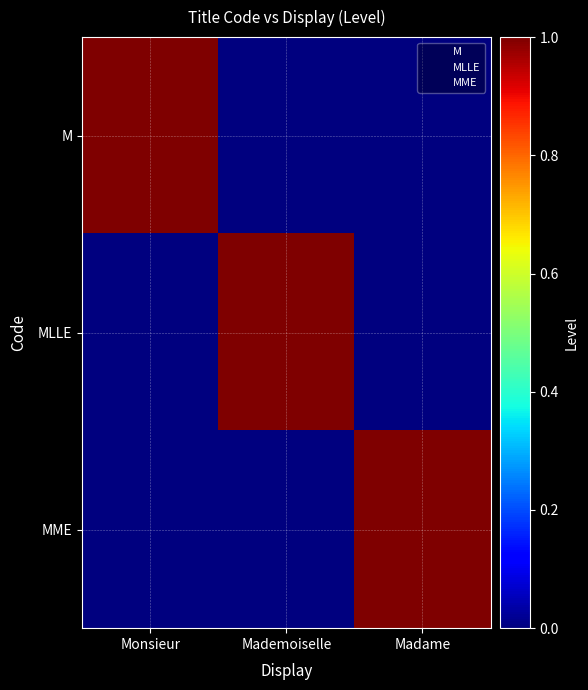

Reading left to right, extract all data points from this chart.

M: Monsieur=1	Mademoiselle=0	Madame=0
MLLE: Monsieur=0	Mademoiselle=1	Madame=0
MME: Monsieur=0	Mademoiselle=0	Madame=1